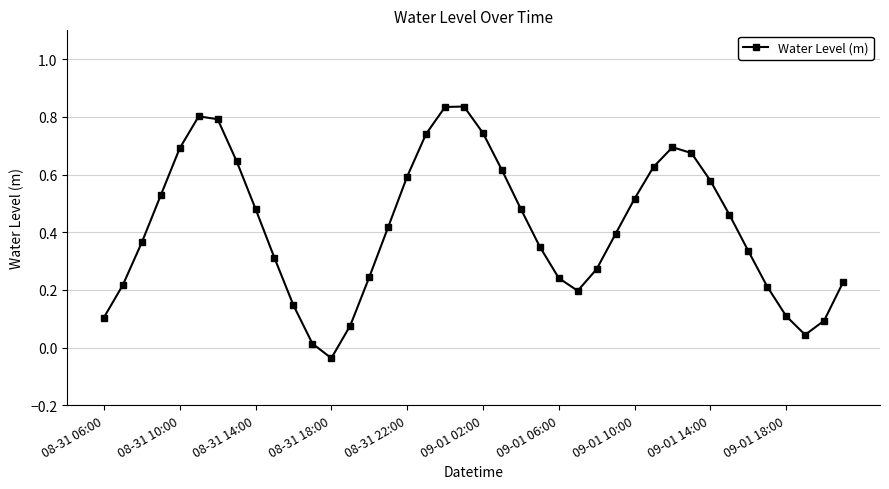

How many points are lower than both their immediate neighbors (excluding endpoints)?

3